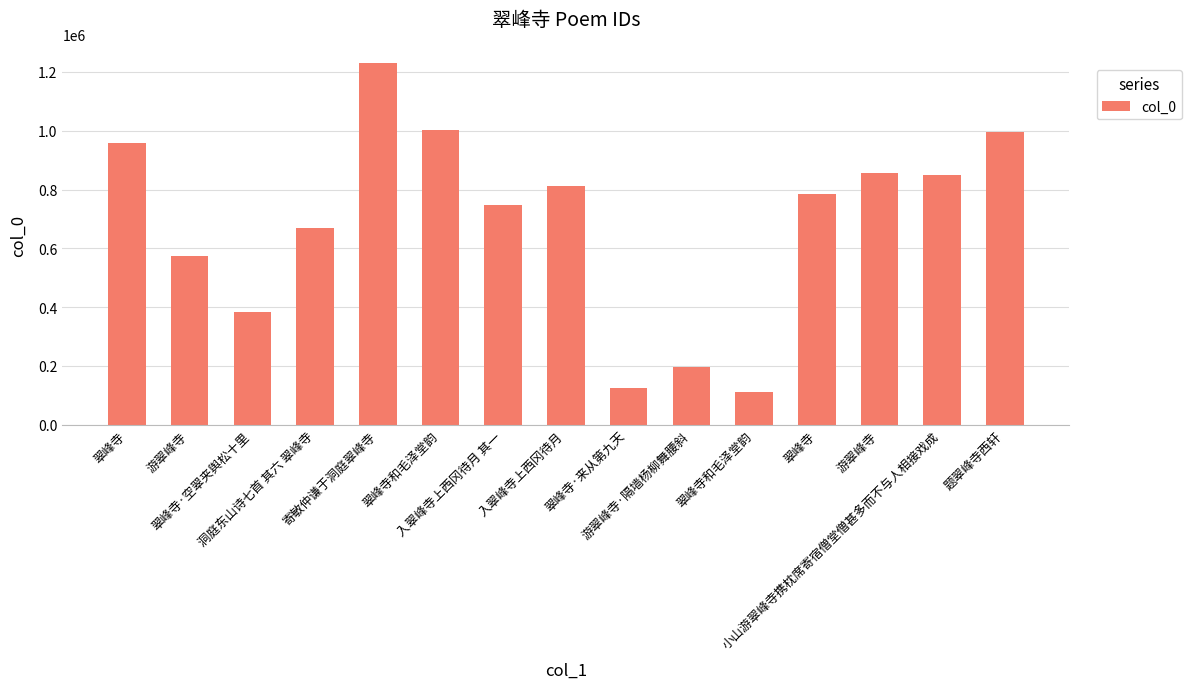

What is the minimum value shown in the chart?

111779